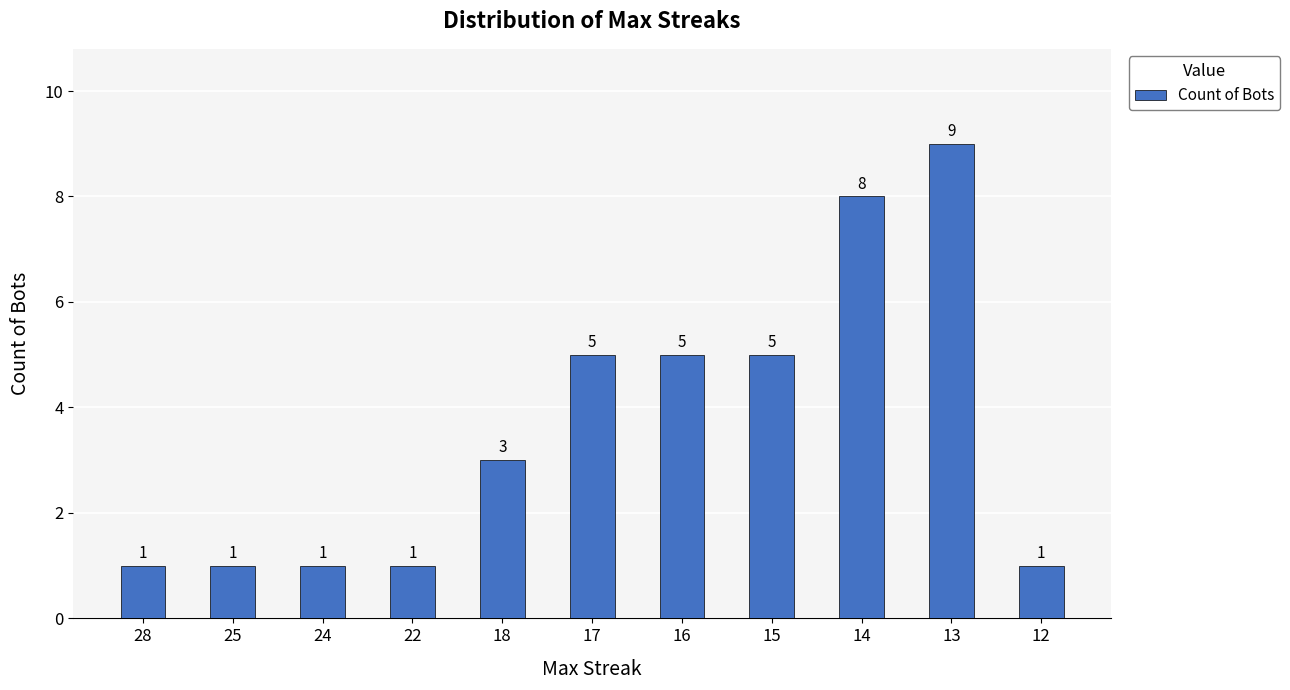

What is the greatest value displayed?

9